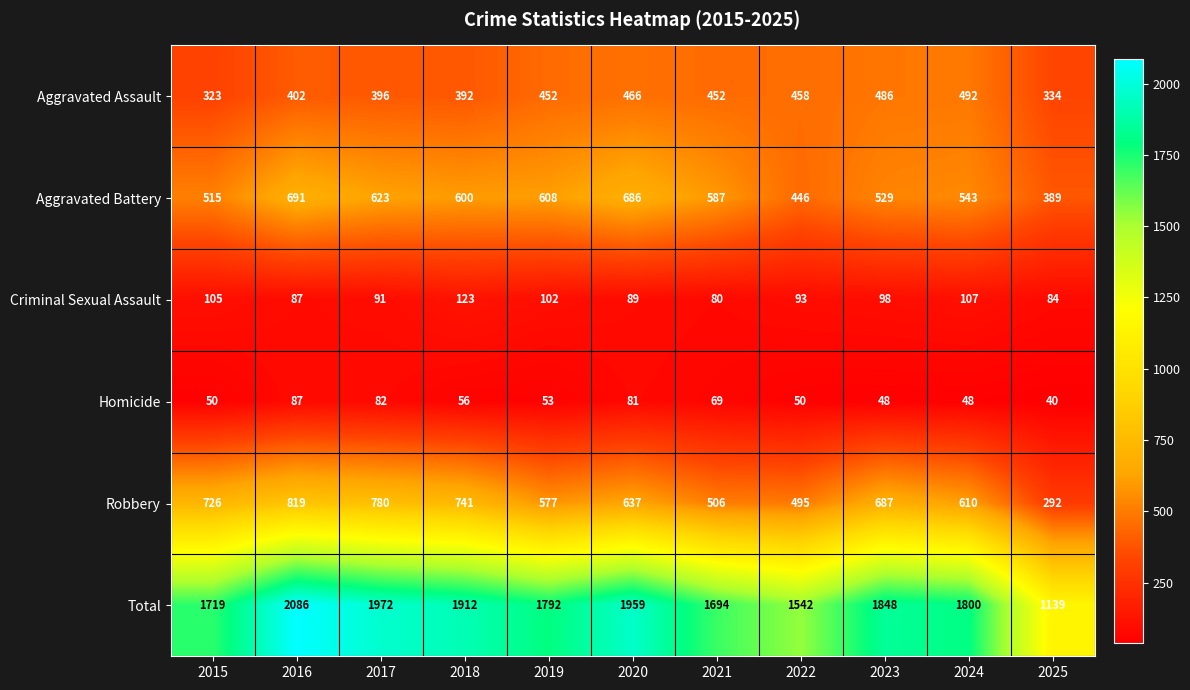

Is it true that Criminal Sexual Assault equals 91 at 2017?

True